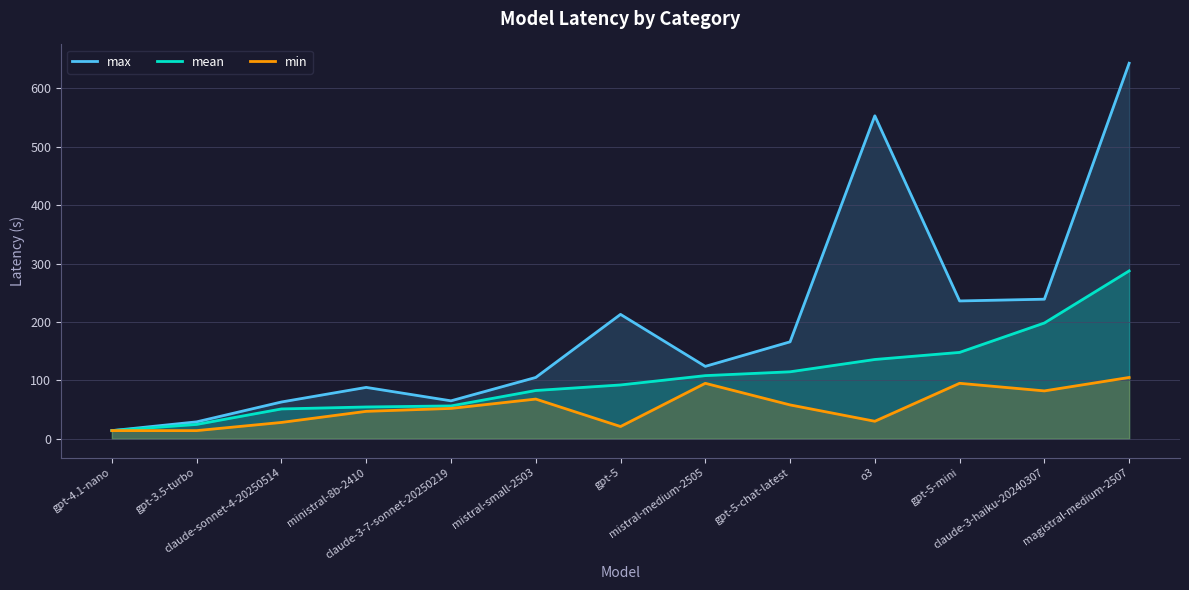

List the labels in order of mean value, largest first.

magistral-medium-2507, claude-3-haiku-20240307, gpt-5-mini, o3, gpt-5-chat-latest, mistral-medium-2505, gpt-5, mistral-small-2503, claude-3-7-sonnet-20250219, ministral-8b-2410, claude-sonnet-4-20250514, gpt-3.5-turbo, gpt-4.1-nano